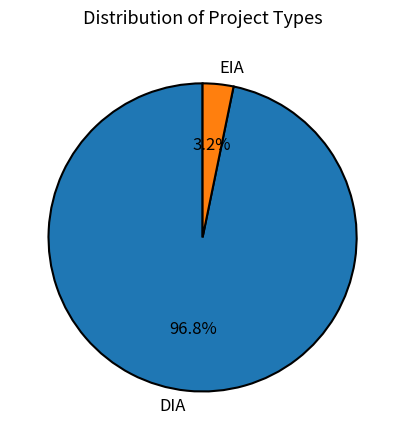

Which slice is the largest?

DIA